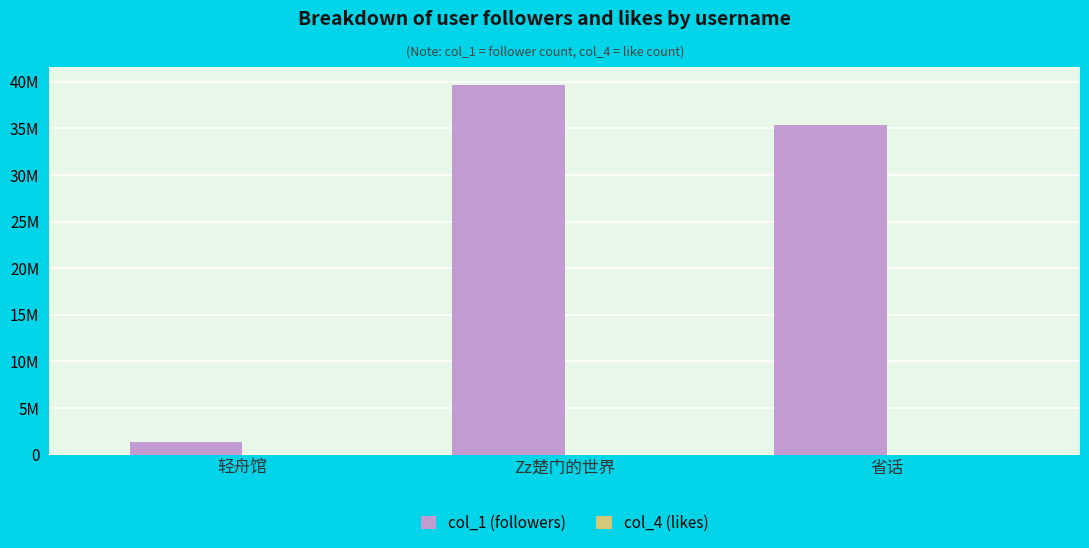

Is it true that col_1 (followers) equals 591652 at 轻舟馆?

False